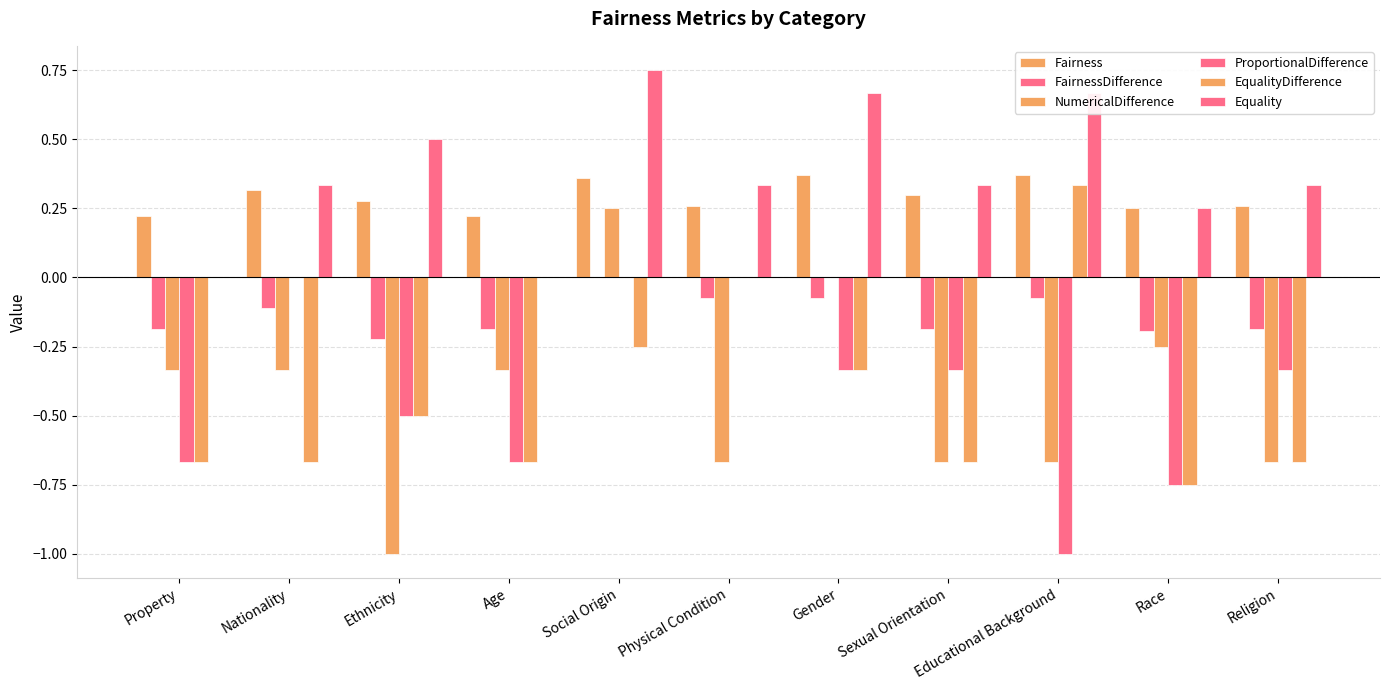

Rank the series at Educational Background from lowest to highest value.

ProportionalDifference, NumericalDifference, FairnessDifference, EqualityDifference, Fairness, Equality